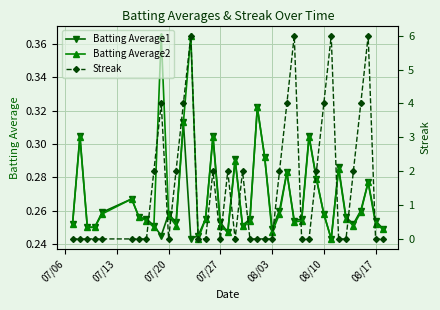

How many times do Batting Average2 and Batting Average1 cross each other?

3